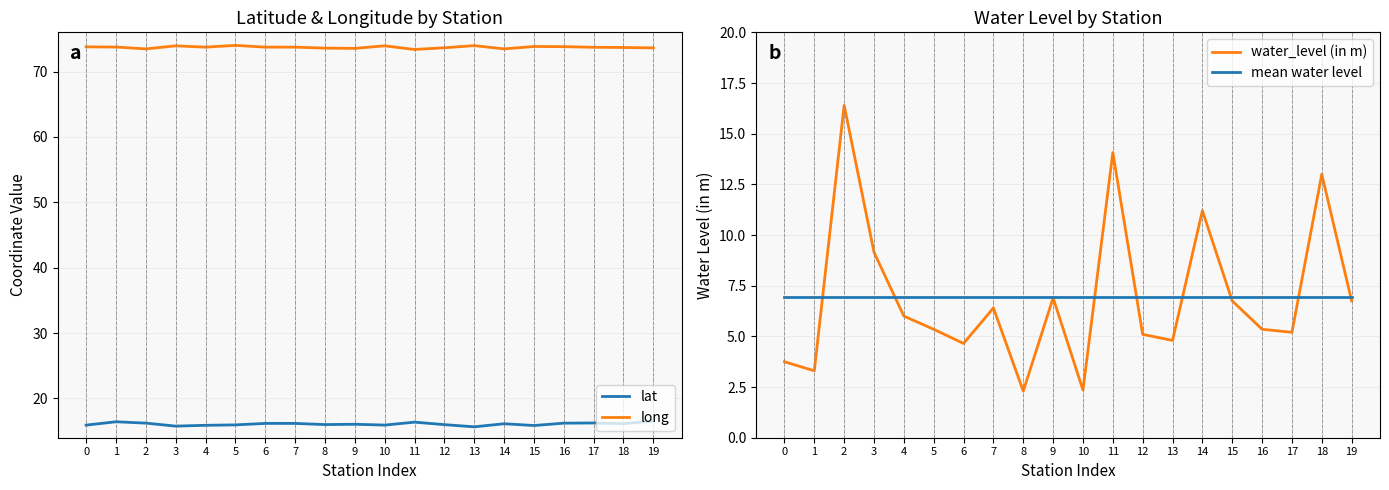

At which category does the chart reach its minimum across all series?

8